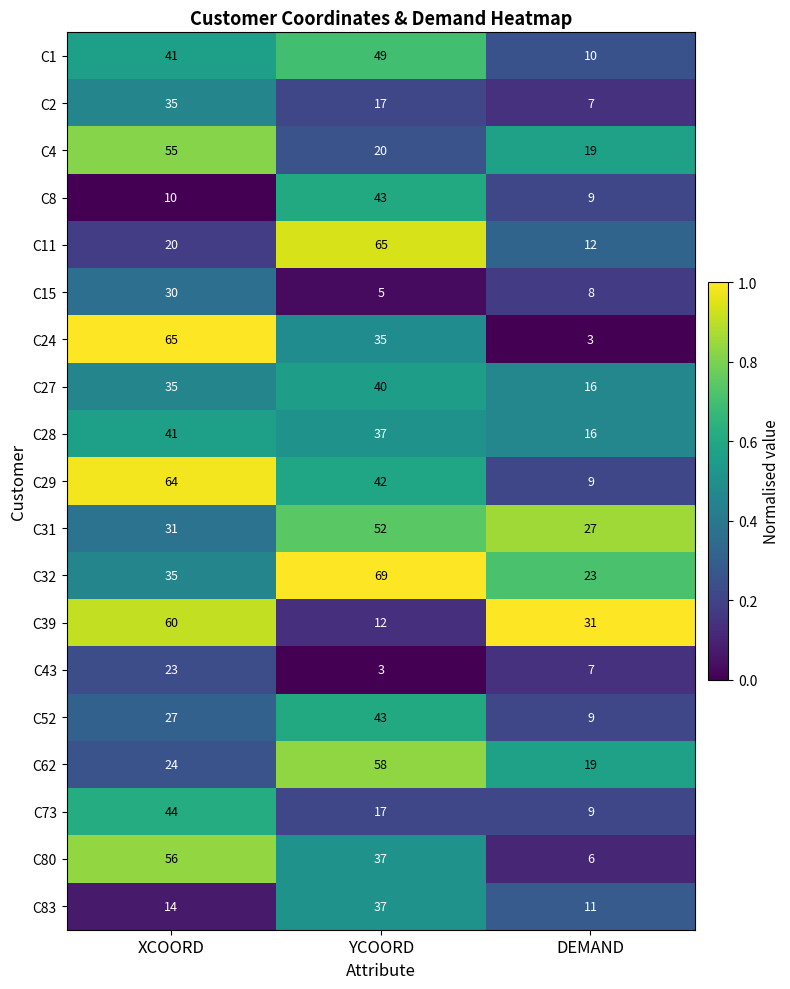

Count the number of categories in the chart.

3